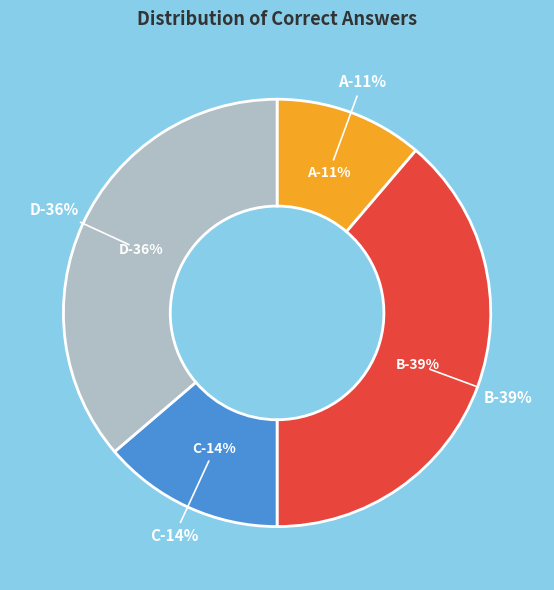

What is the ratio of the value at B to the value at A?

3.4